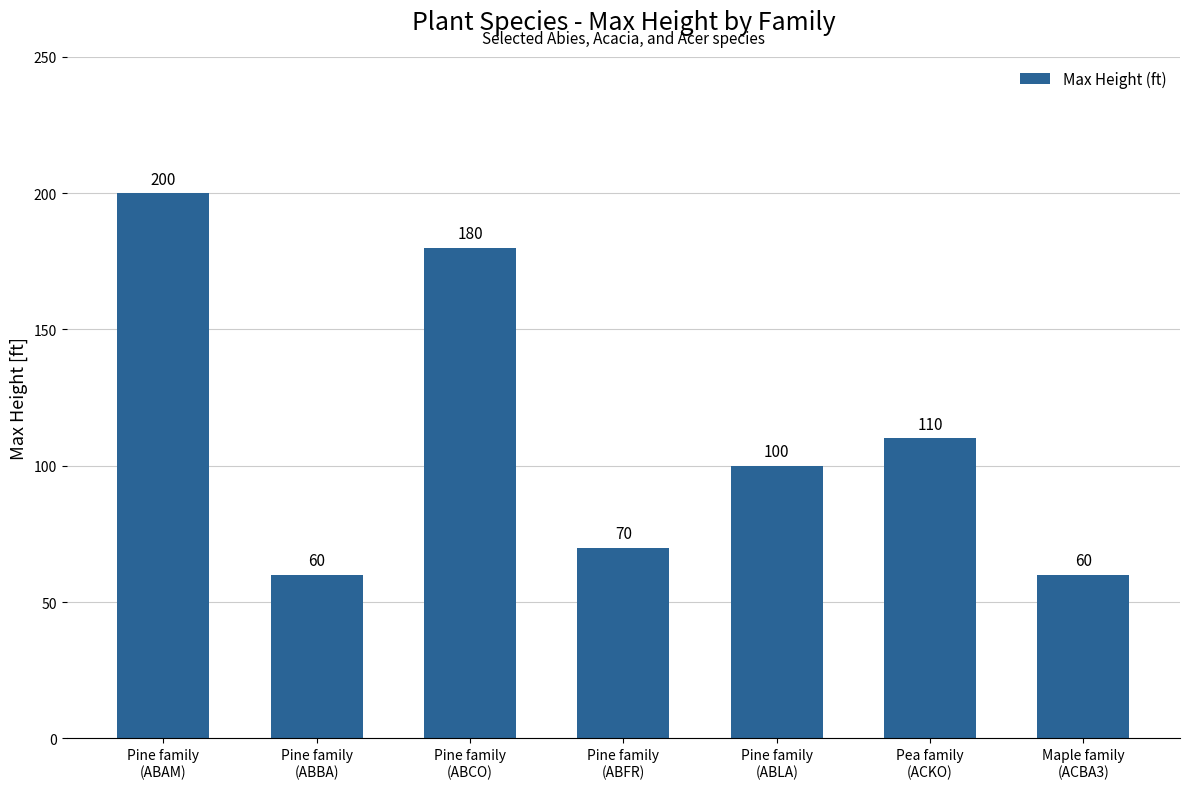

What is the sum of all values?

780